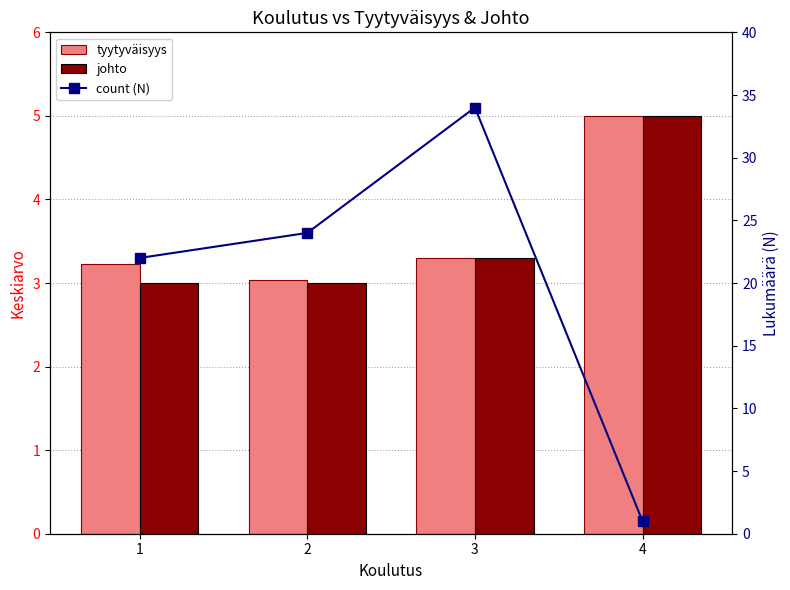

What is the value of the johto bar at the 4th from the left?

5.0